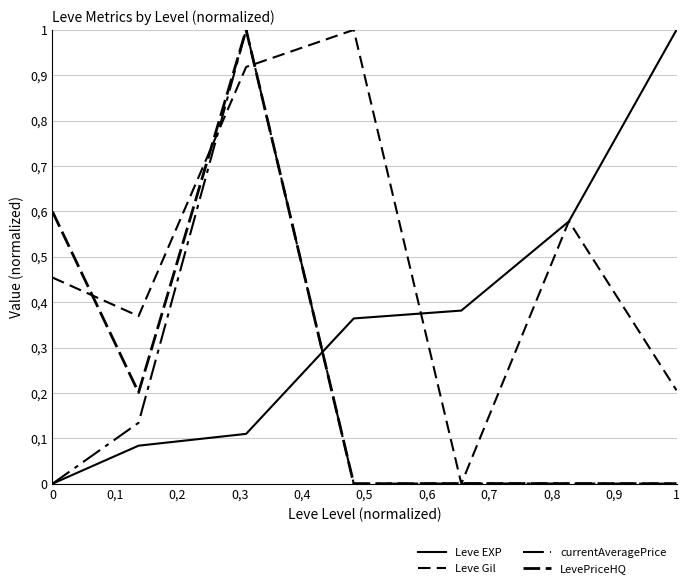

Reading left to right, transcribe all the data shown in this chart.

Leve EXP: 0.0	0.1	0.1	0.4	0.4	0.6	1.0
Leve Gil: 0.5	0.4	0.9	1.0	0.0	0.6	0.2
currentAveragePrice: 0.0	0.1	1.0	0.0	0.0	0.0	0.0
LevePriceHQ: 0.6	0.2	1.0	0.0	0.0	0.0	0.0